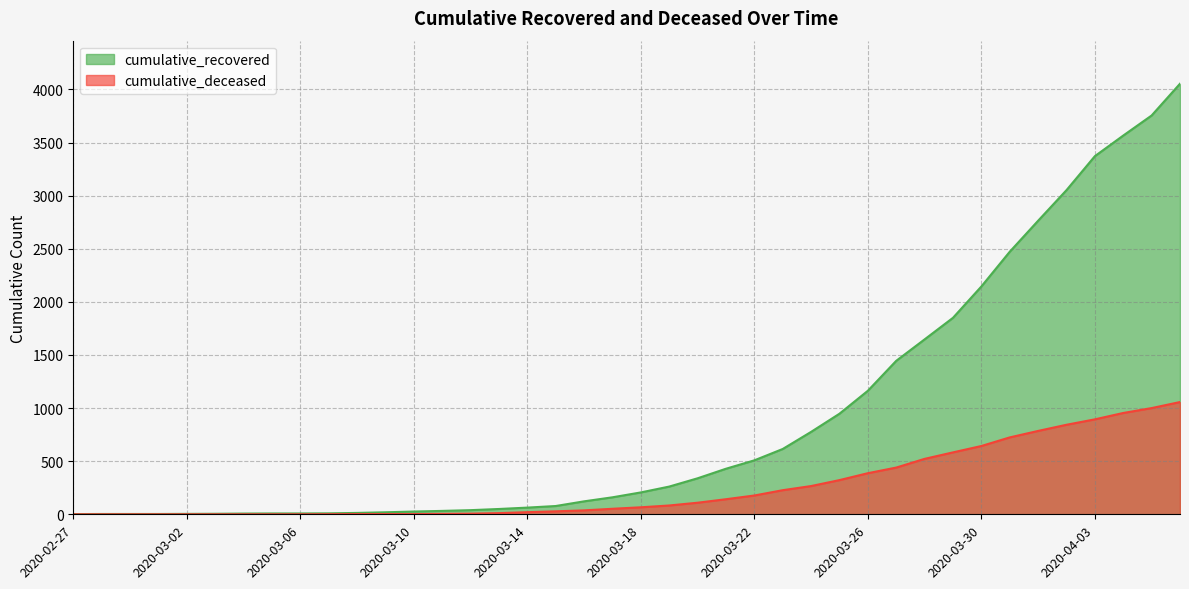

What is the maximum value shown in the chart?

4054